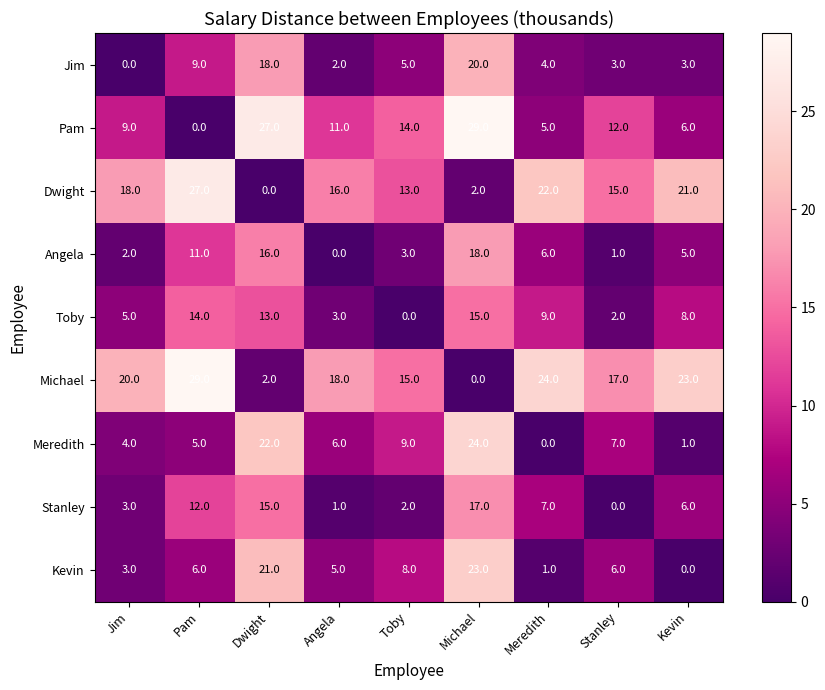

The value of Stanley at Toby is 2. True or false?

True